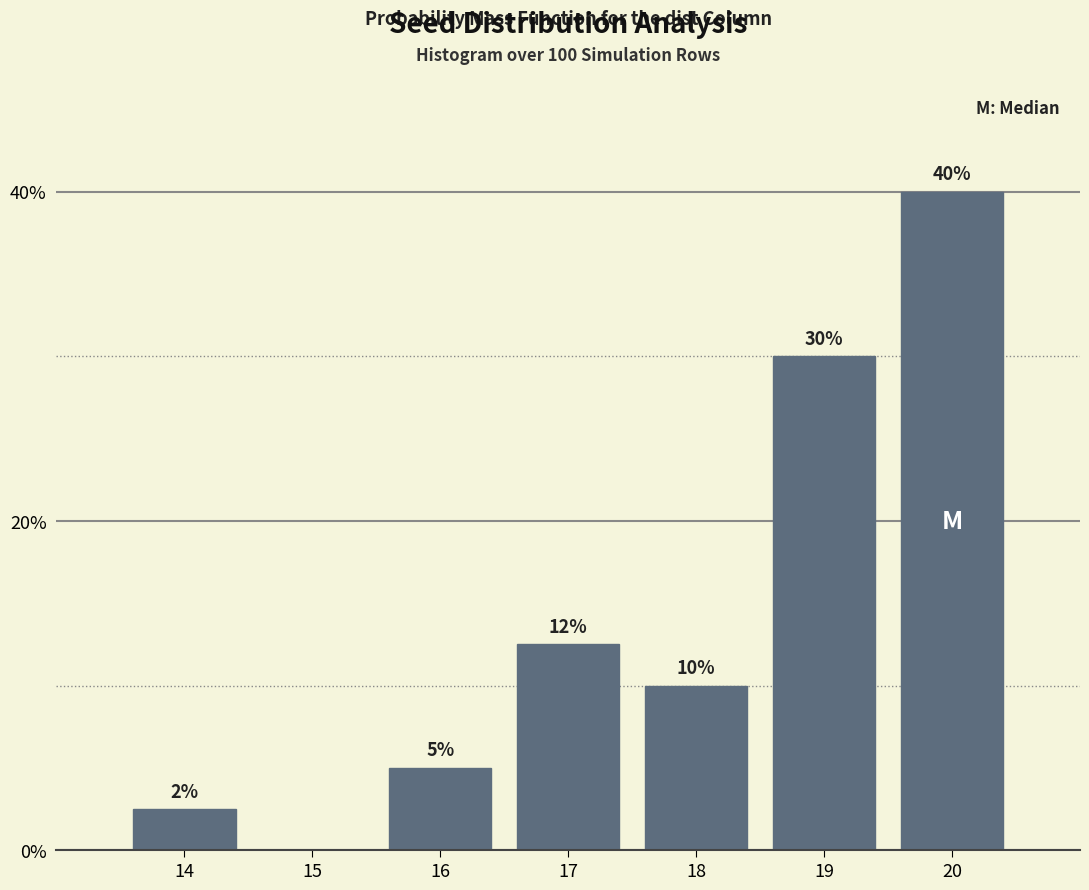

What is the ratio of the value at 18 to the value at 17?

0.8